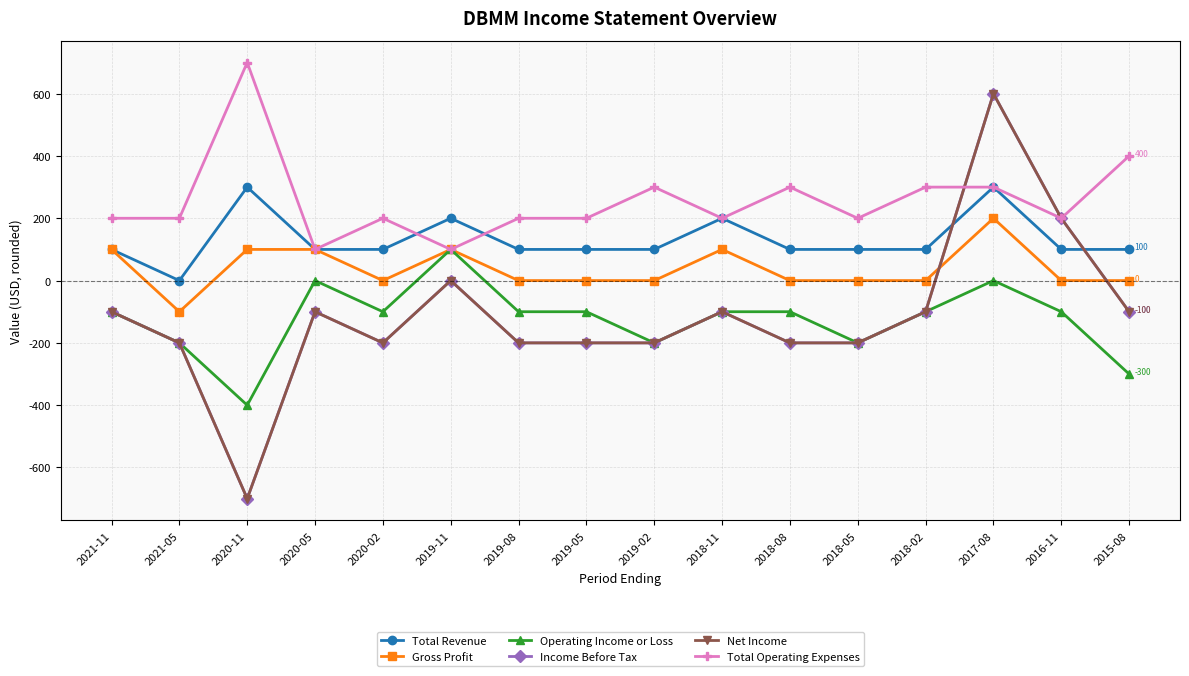

Is this an area chart (filled region under the line)?

No